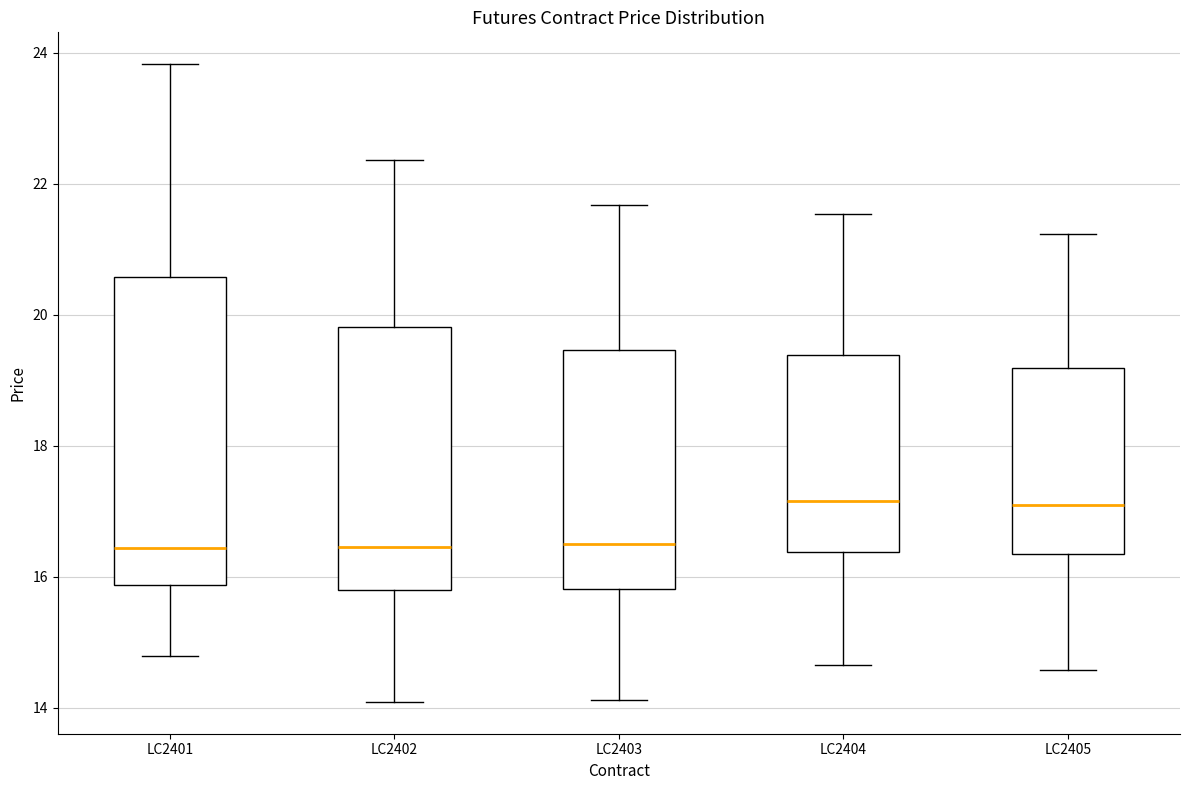

Reading left to right, transcribe this box plot: for each box, give where its median line is, the range the box spans, and where its two whiskers end, as read against the y-axis. The values are not printed on the chart, so give them approximately, as read against the axis.

LC2401: median 16.4, box 15.8 to 20.6, whiskers 14.8 to 23.8
LC2402: median 16.4, box 15.8 to 19.8, whiskers 14.0 to 22.4
LC2403: median 16.4, box 15.8 to 19.4, whiskers 14.2 to 21.6
LC2404: median 17.2, box 16.4 to 19.4, whiskers 14.6 to 21.6
LC2405: median 17.0, box 16.4 to 19.2, whiskers 14.6 to 21.2